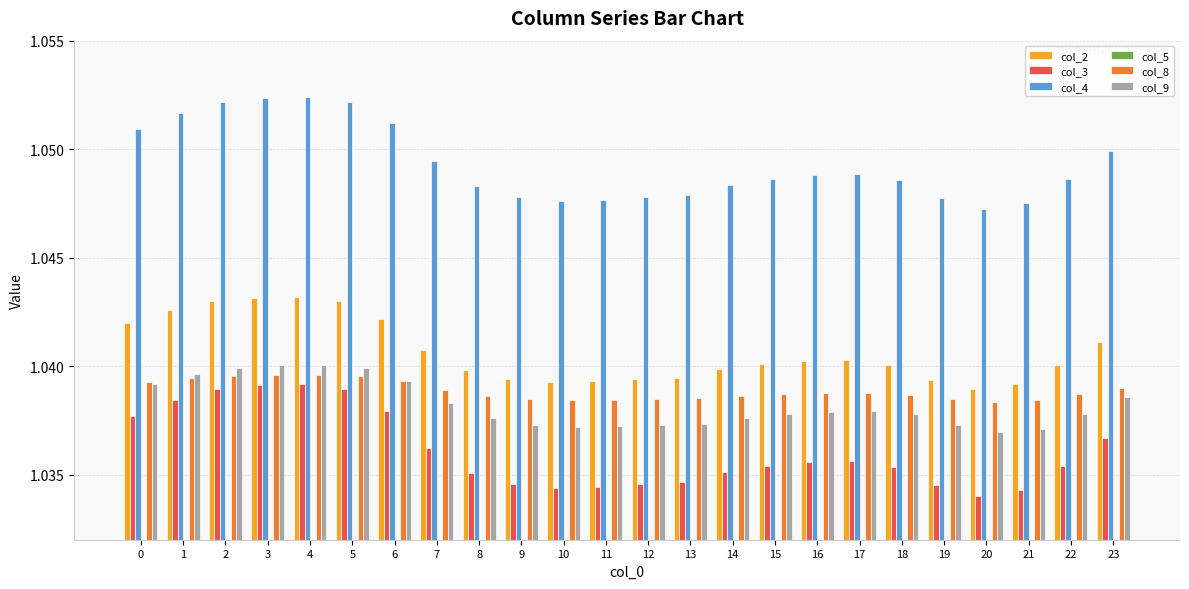

At which label is col_2 closest to 1?

20